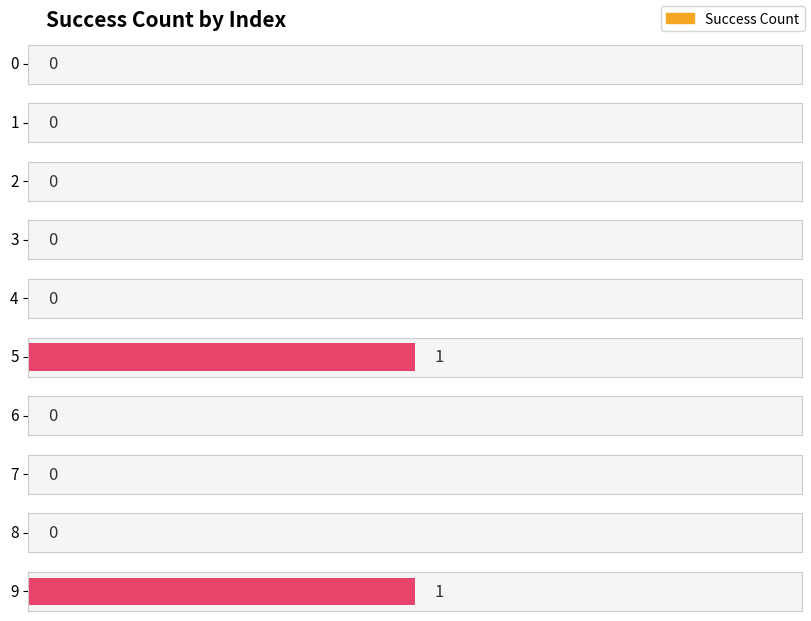

Rank the categories by value from highest to lowest.

5, 9, 0, 1, 2, 3, 4, 6, 7, 8